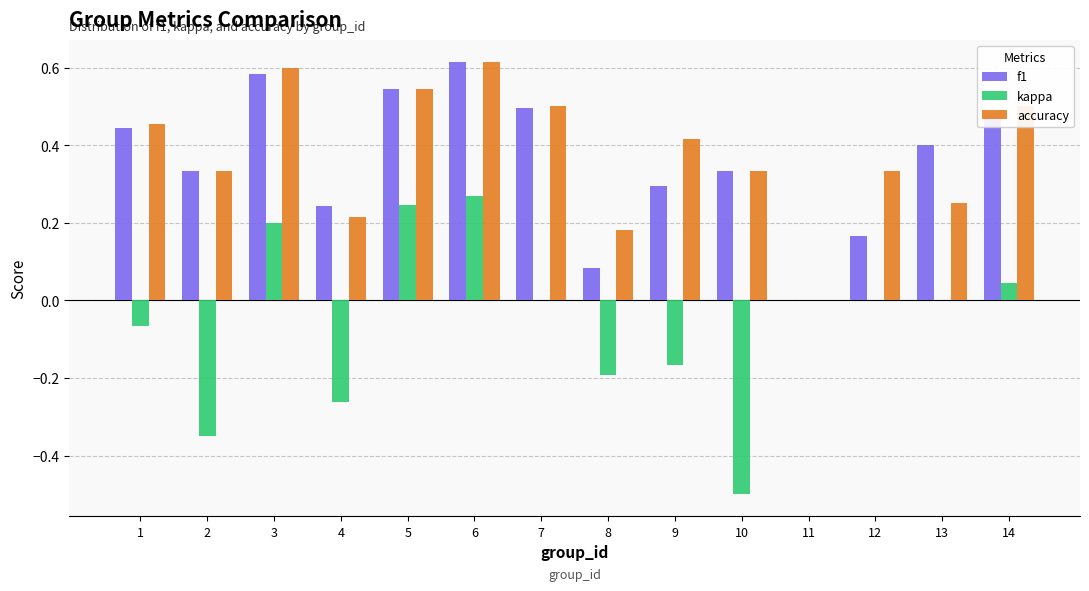

Between 5 and 14, which series saw the biggest shift?

kappa